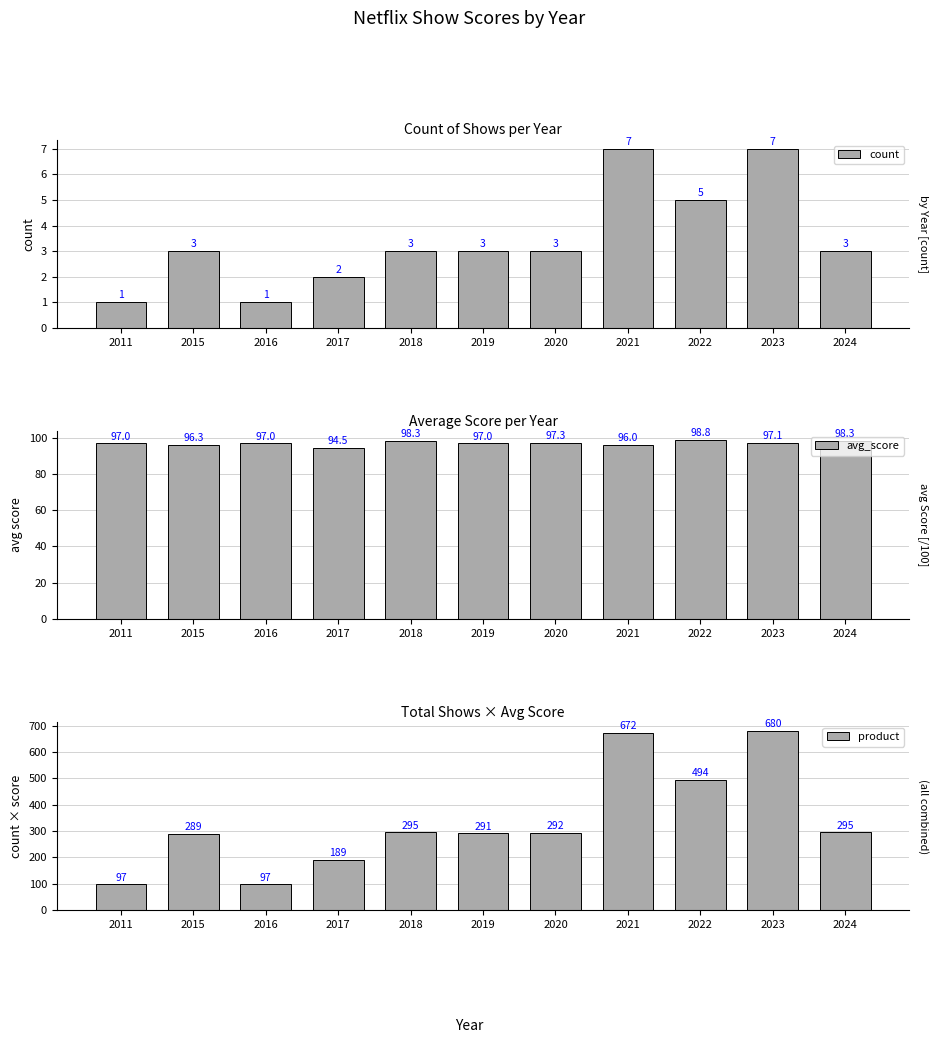

At 2019, list the series in order from smallest to largest.

count, avg_score, product